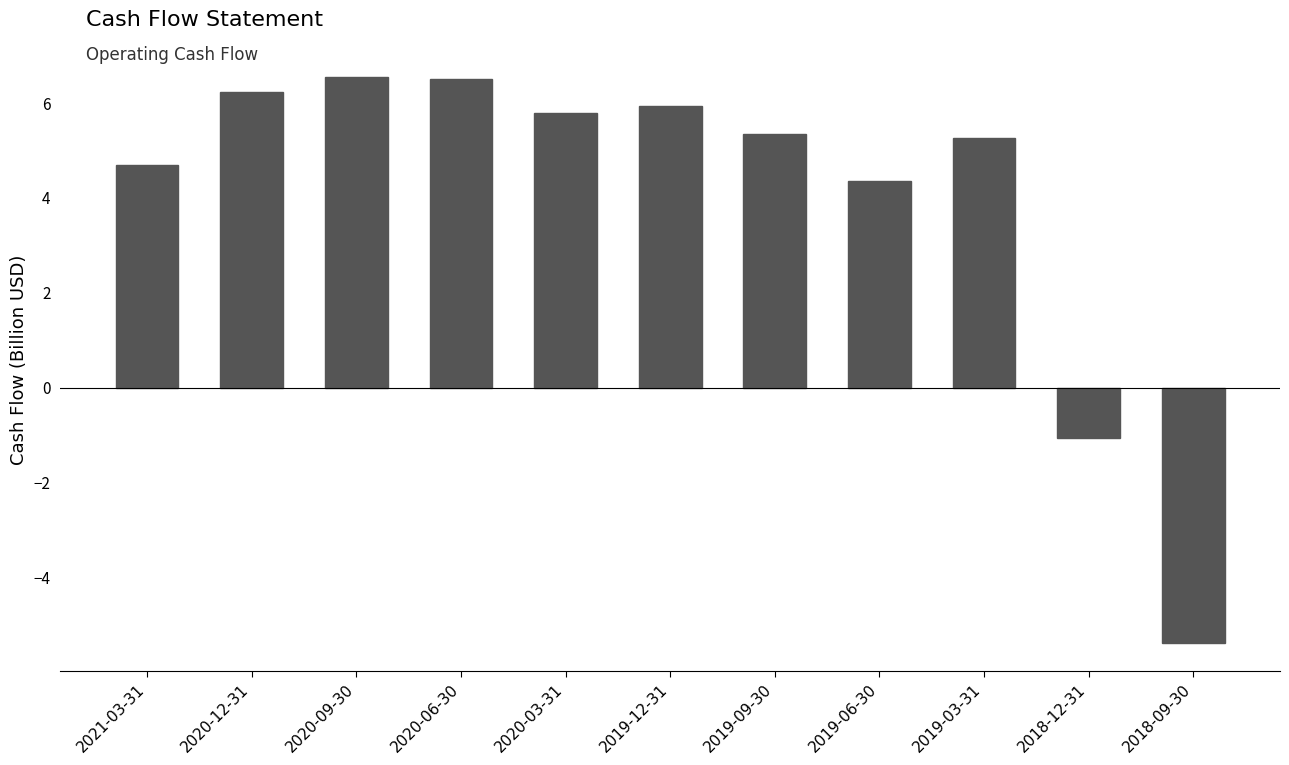

What position from the left is 2019-12-31?

6